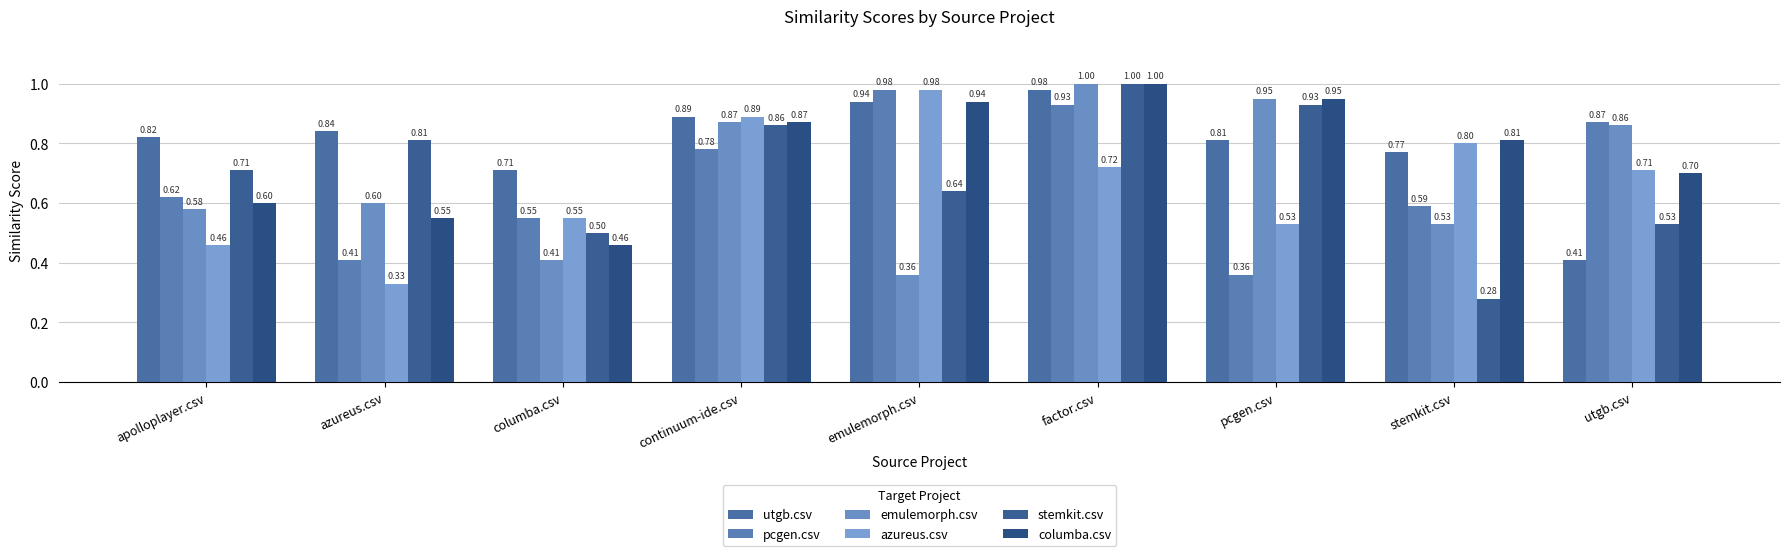

True or false: columba.csv has a value of 1.6 at emulemorph.csv.

False